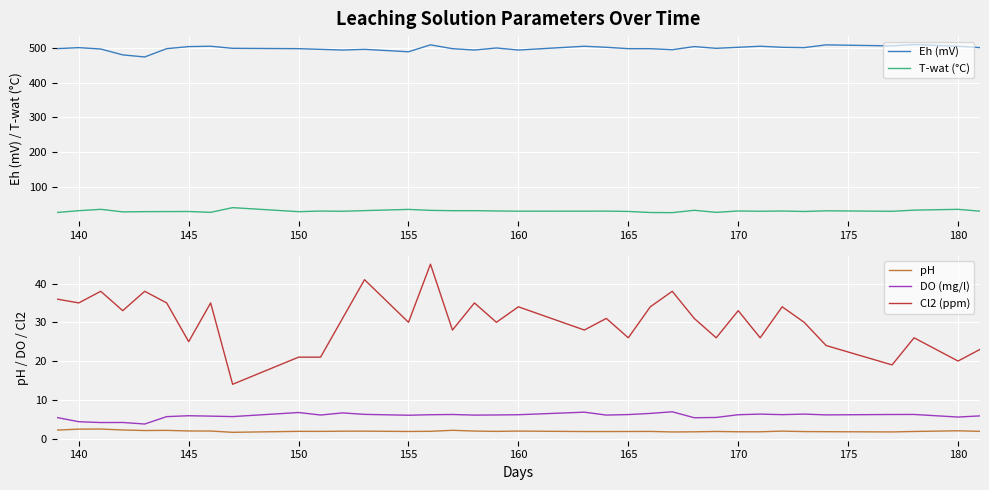

The value of pH at 150 is 1.9. True or false?

True